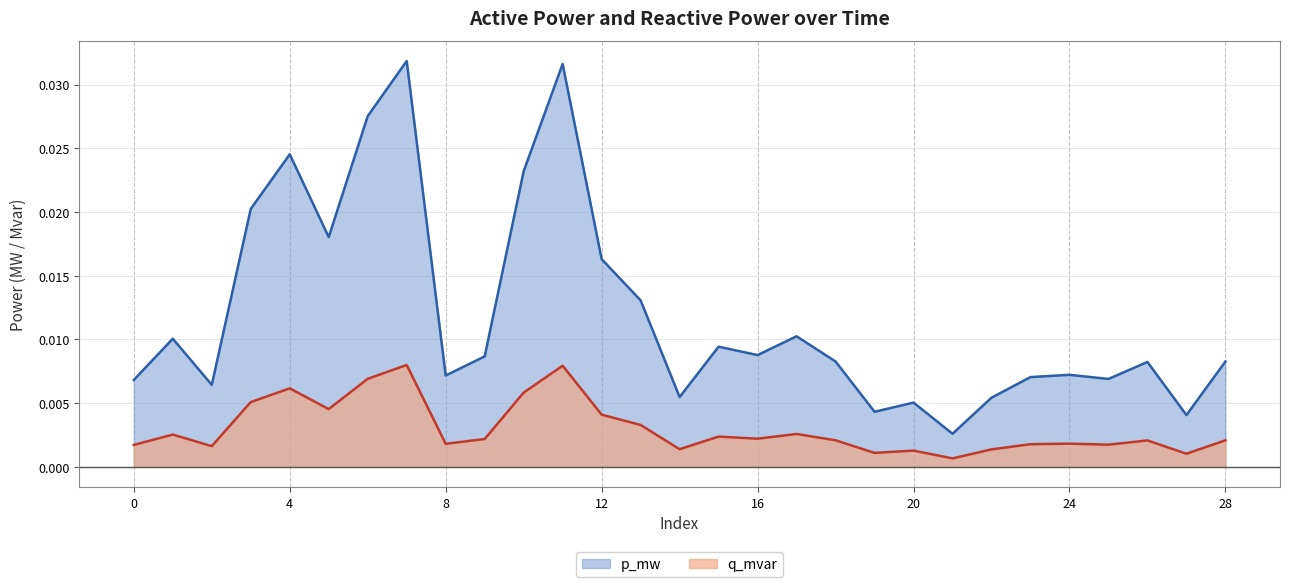

At 20, list the series in order from largest to smallest.

p_mw, q_mvar